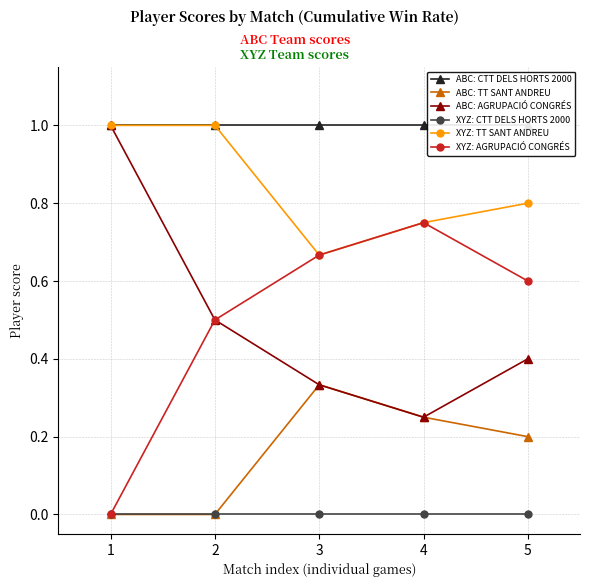

At which label is ABC: TT SANT ANDREU closest to 0?

1